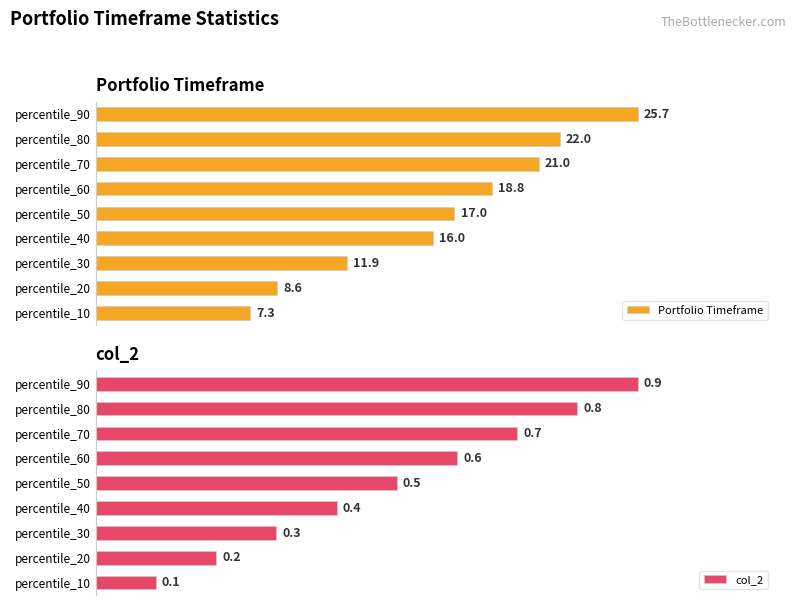

Which series has the widest spread of values?

Portfolio Timeframe